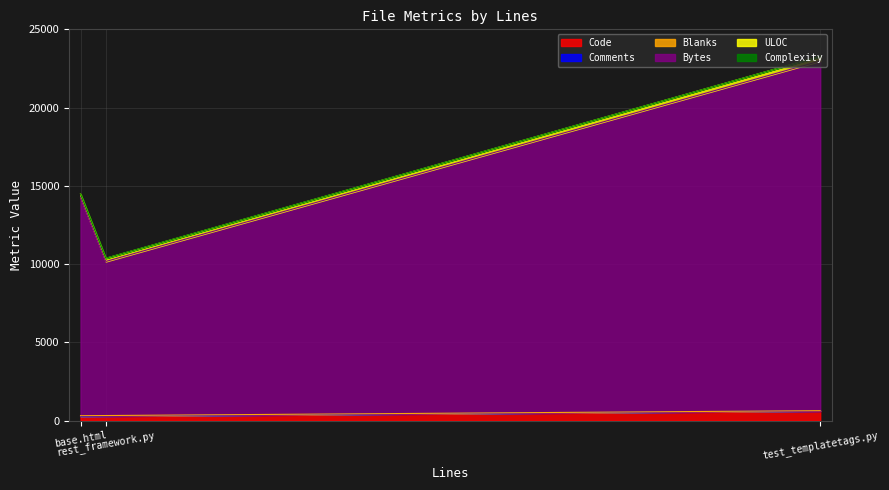

How many ULOC values are between 203 and 298?

3